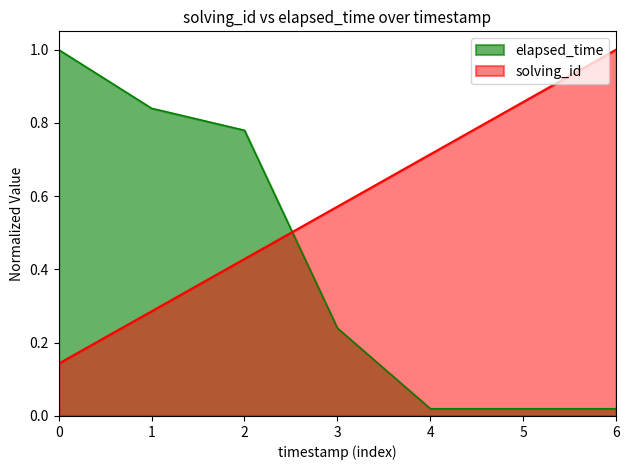

Is the value of solving_id at 4 greater than the value of elapsed_time at 6?

Yes